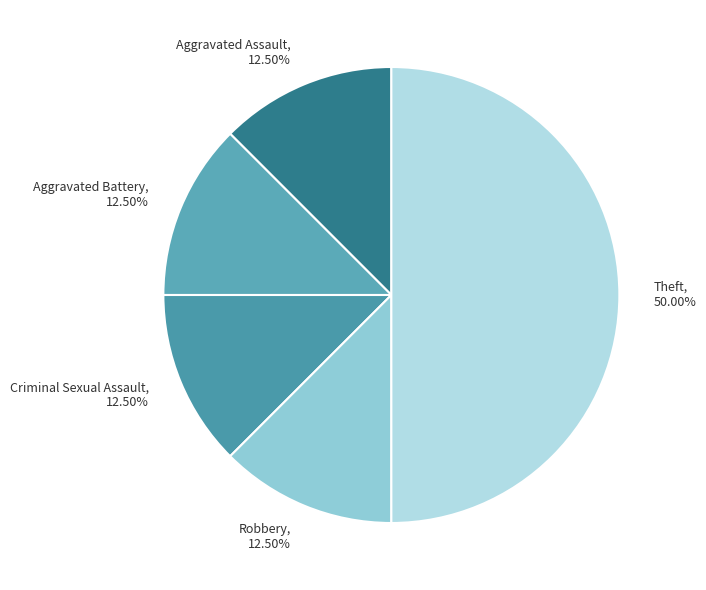

Does Aggravated Assault account for over 50% of the chart?

No